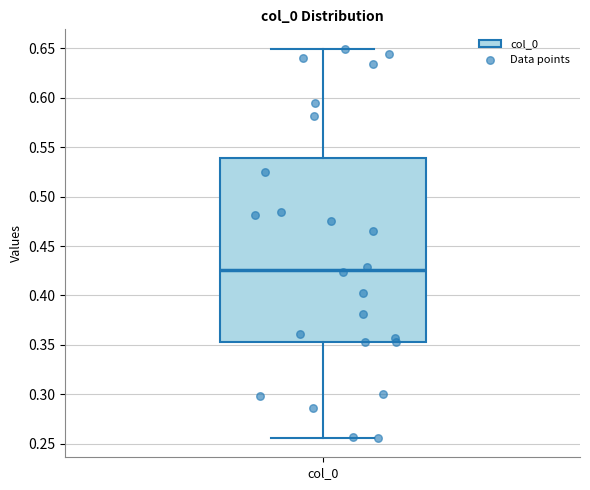

Read this box plot against the y-axis: the position of the median line, the range covered by the box, and the ends of both whiskers. The values are not printed on the chart, so give them approximately, as read against the axis.

median 0.425, box 0.355 to 0.540, whiskers 0.255 to 0.650